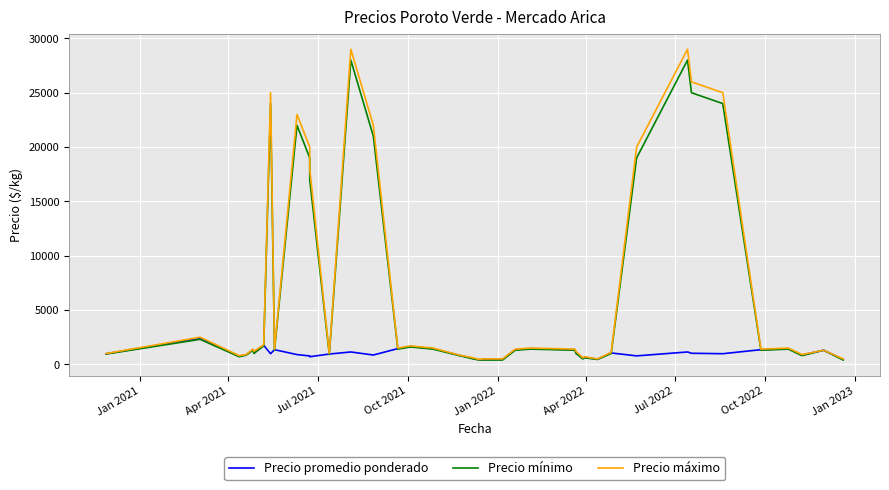

Reading left to right, what are all the values shown in this chart?

Precio promedio ponderado: 975	2400	750	875	1350	1100	1750	980	1350	900	775	700	950	1140	860	1450	1650	1450	825	550	425	450	450	1350	1450	1350	1100	550	650	475	1050	780	1140	1020	980	1350	1444	850	1300	456
Precio mínimo: 950	2300	700	850	1300	1000	1700	24000	1300	22000	19000	17000	900	28000	21000	1400	1600	1400	800	500	400	400	400	1300	1400	1300	1000	500	600	450	1000	19000	28000	25000	24000	1300	1400	800	1300	400
Precio máximo: 1000	2500	800	900	1400	1200	1800	25000	1400	23000	20000	18000	1000	29000	22000	1500	1700	1500	850	600	450	500	500	1400	1500	1400	1200	600	700	500	1100	20000	29000	26000	25000	1400	1500	900	1300	500